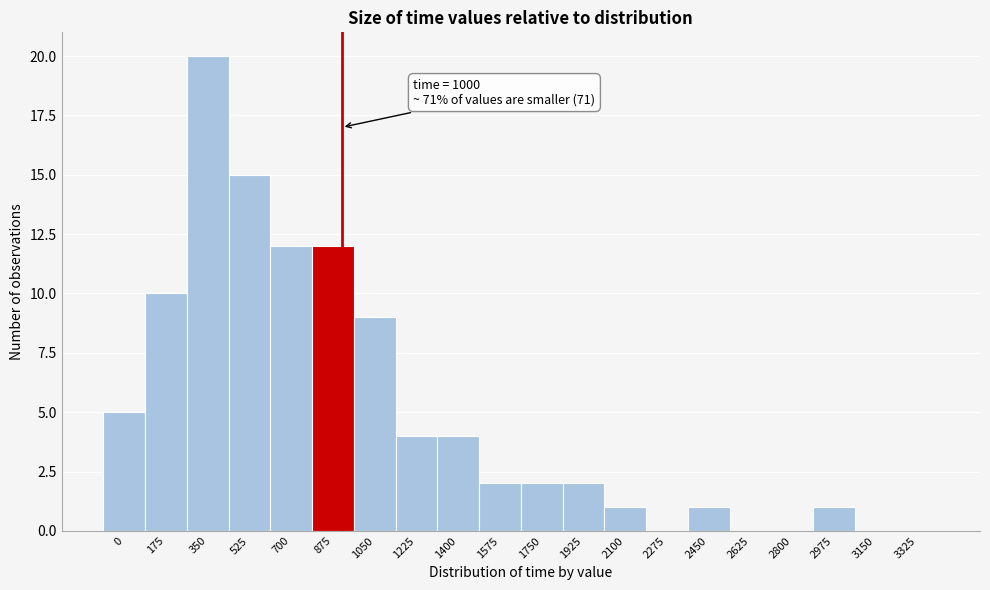

Reading right to left, what are all the values shown in this chart?

3325=0	3150=0	2975=1	2800=0	2625=0	2450=1	2275=0	2100=1	1925=2	1750=2	1575=2	1400=4	1225=4	1050=9	875=12	700=12	525=15	350=20	175=10	0=5